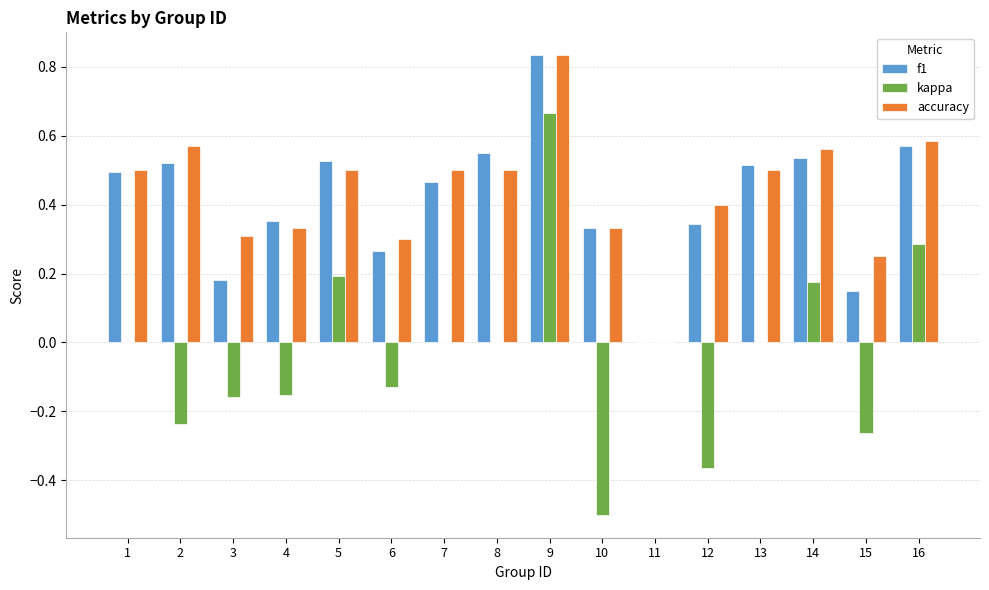

Which series changed the most between 1 and 16?

kappa